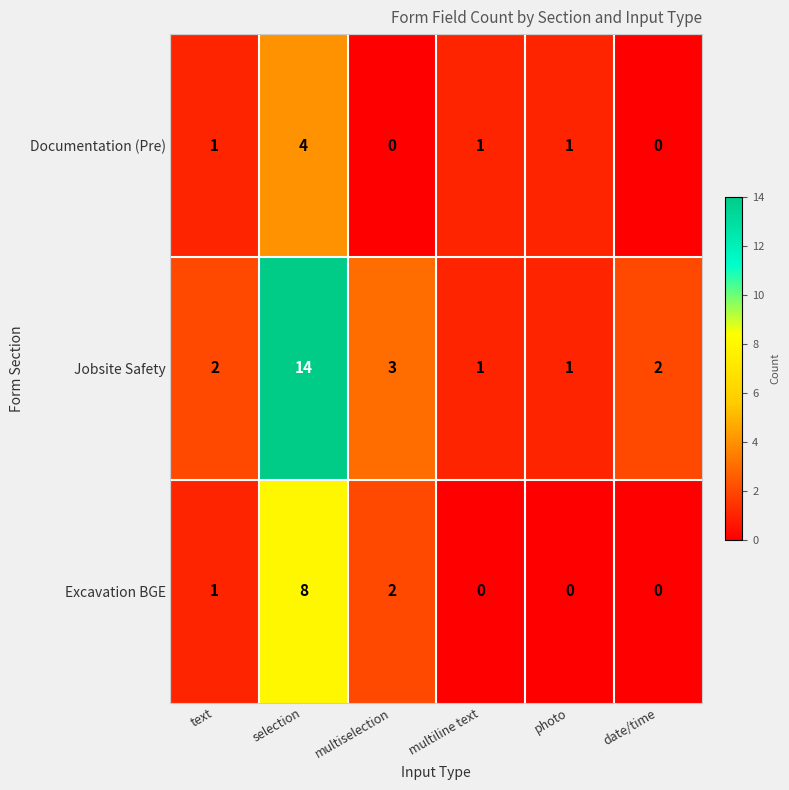

At which category is the sum across all series the highest?

selection